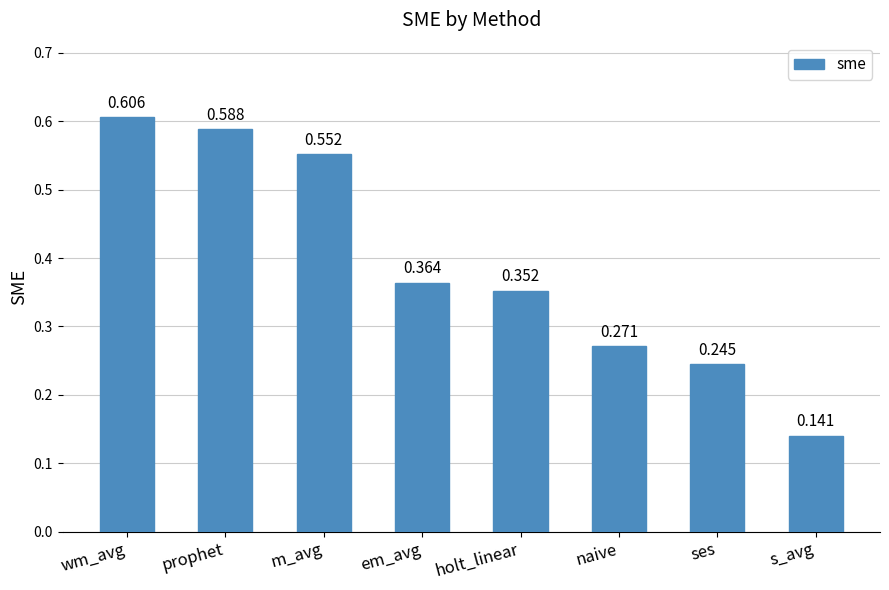

What is the label of the 3rd bar from the right?

naive